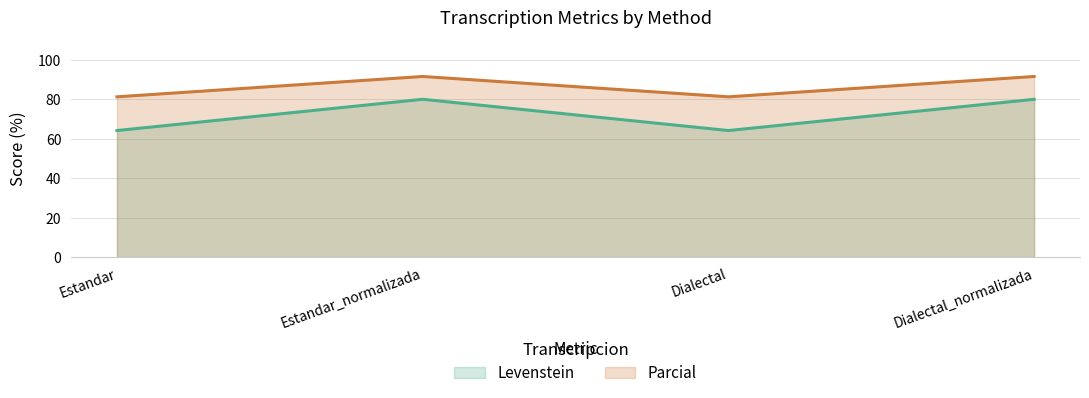

Is the value of Parcial at Dialectal_normalizada greater than the value of Levenstein at Dialectal?

Yes